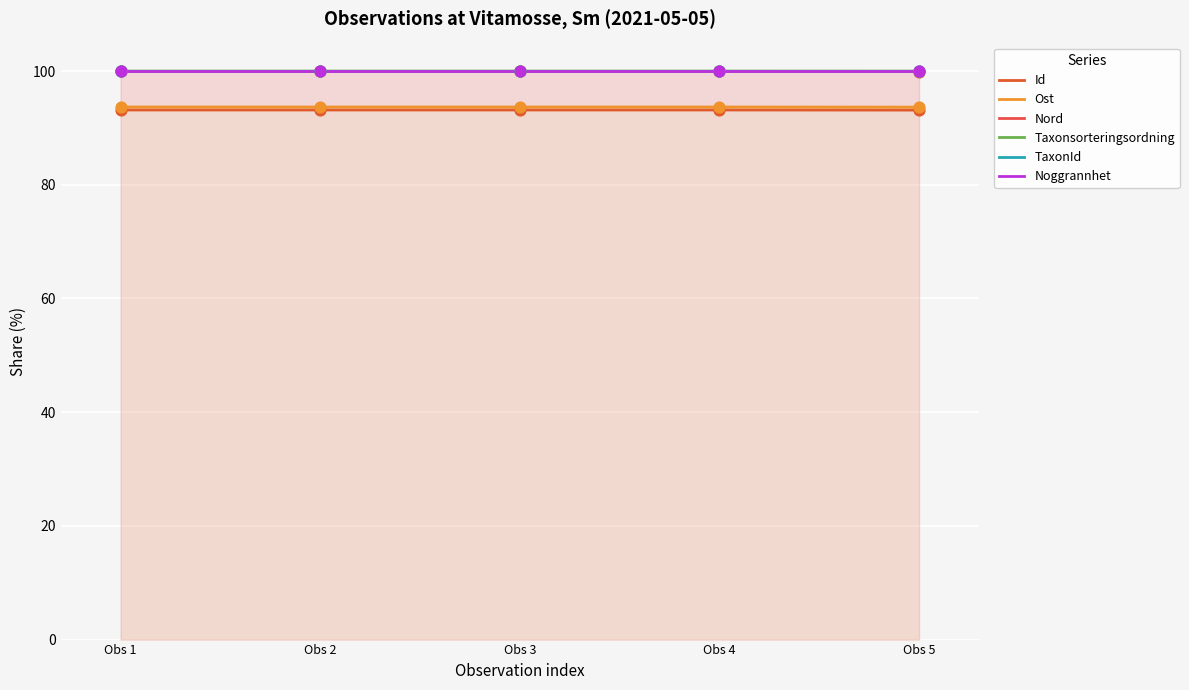

What is the total value across all series at Obs 2?

586.8